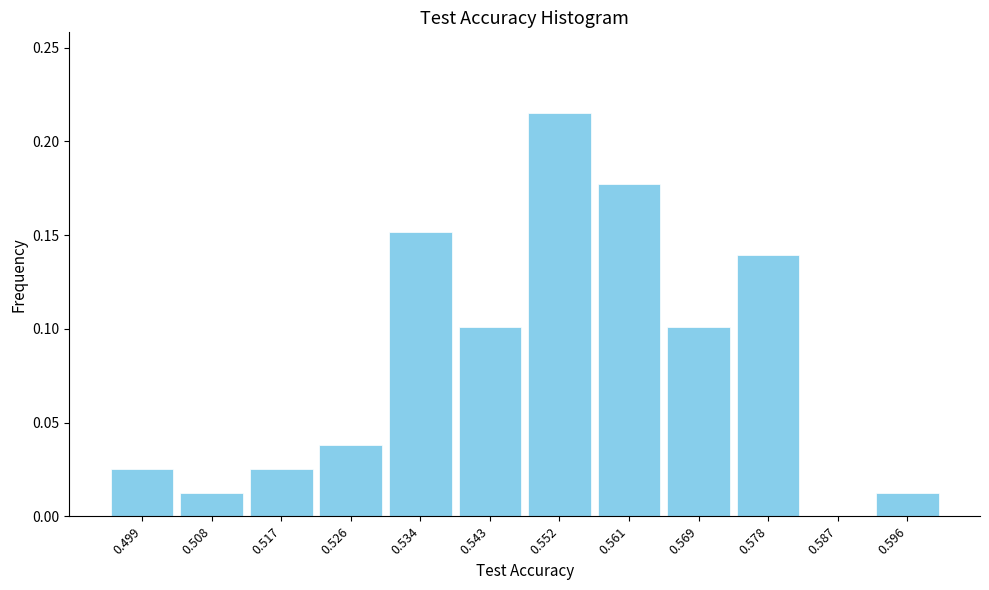

Reading left to right, transcribe this chart: for each bar, give the range it covers on the x-axis and its height. Neither the bar edges nor the heights are printed on the chart, so give them approximately, as read against the axes.

0.495 to 0.504: 0.025
0.504 to 0.512: 0.015
0.512 to 0.521: 0.025
0.521 to 0.530: 0.040
0.530 to 0.539: 0.150
0.539 to 0.547: 0.100
0.547 to 0.556: 0.215
0.556 to 0.565: 0.175
0.565 to 0.574: 0.100
0.574 to 0.582: 0.140
0.582 to 0.591: 0
0.591 to 0.600: 0.015